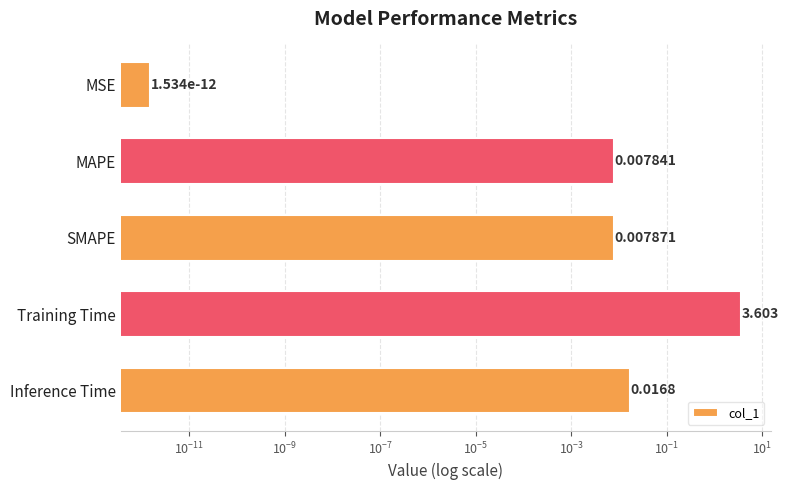

Does the chart contain any negative values?

No